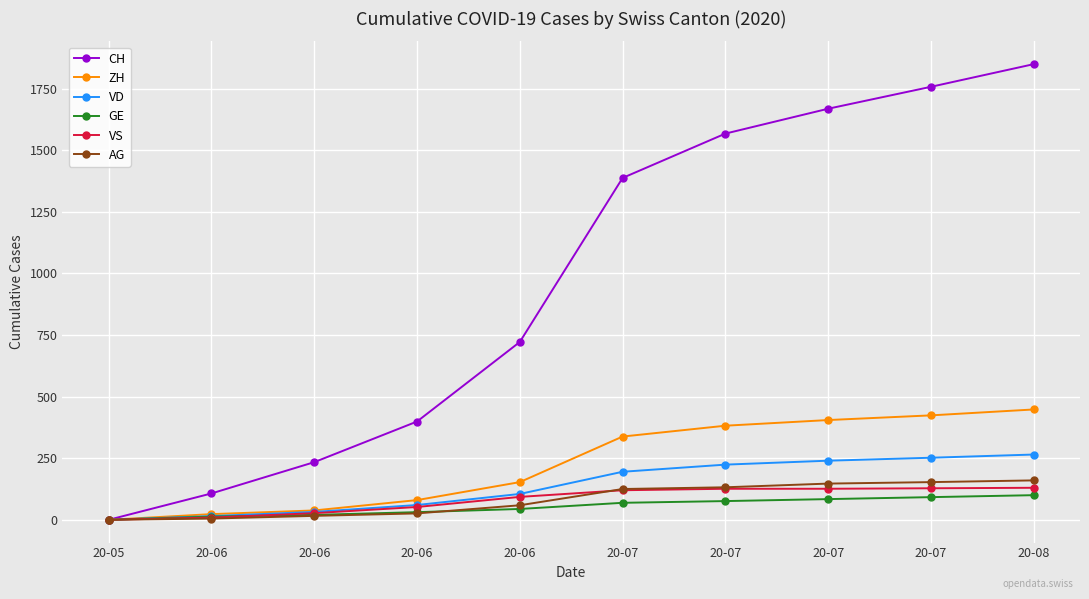

Is the value of VS at 20-08 greater than the value of AG at 20-05?

Yes